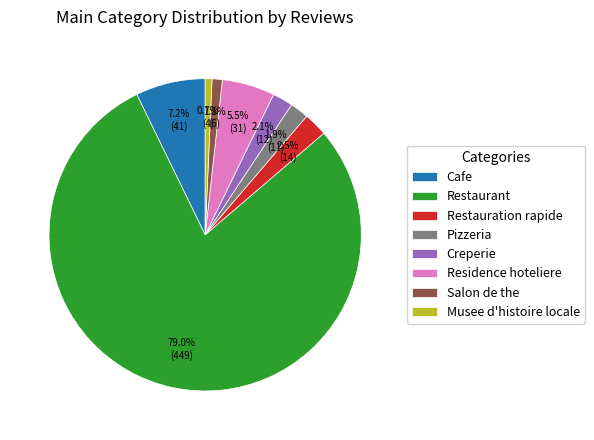

Is it true that Musee d'histoire locale is 1% of the pie?

True